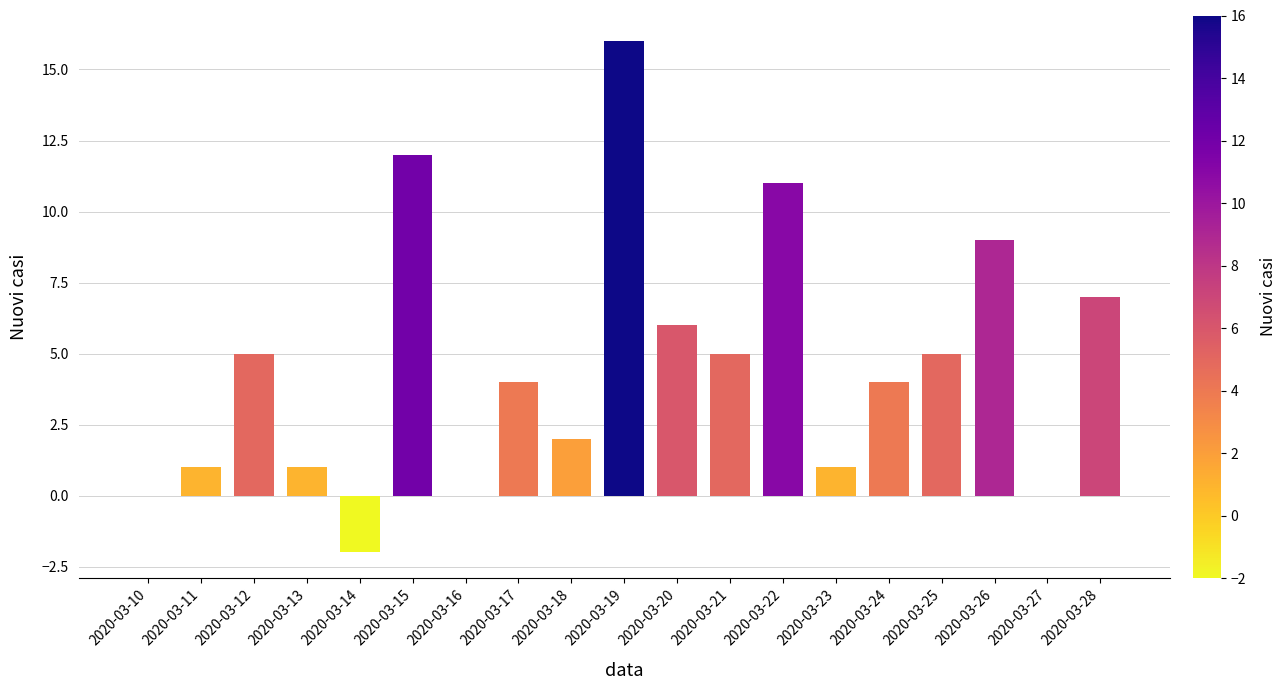

What is the change in value from 2020-03-10 to 2020-03-18?

+2